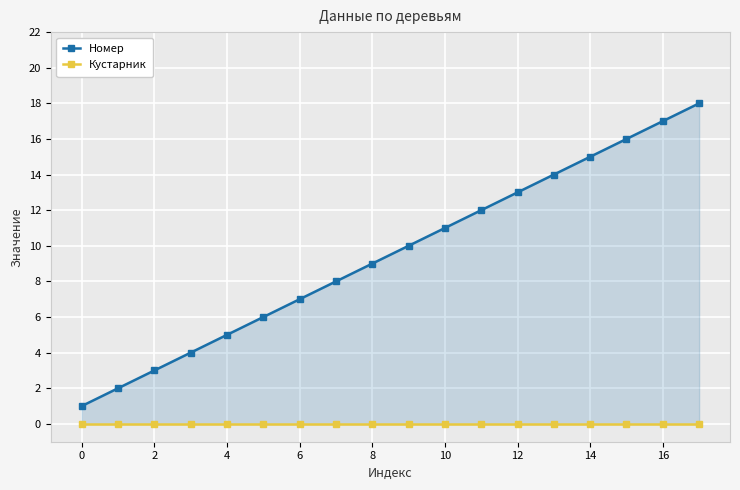

Which category has the highest value across all series?

17